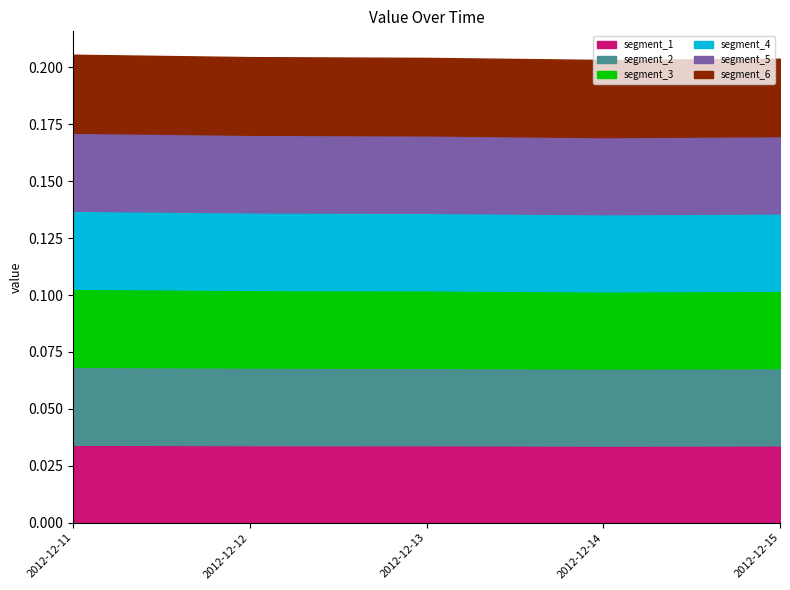

List the labels in order of value, largest first.

2012-12-11, 2012-12-12, 2012-12-13, 2012-12-15, 2012-12-14